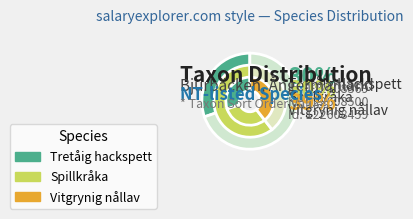

How many segments does this pie chart have?

3